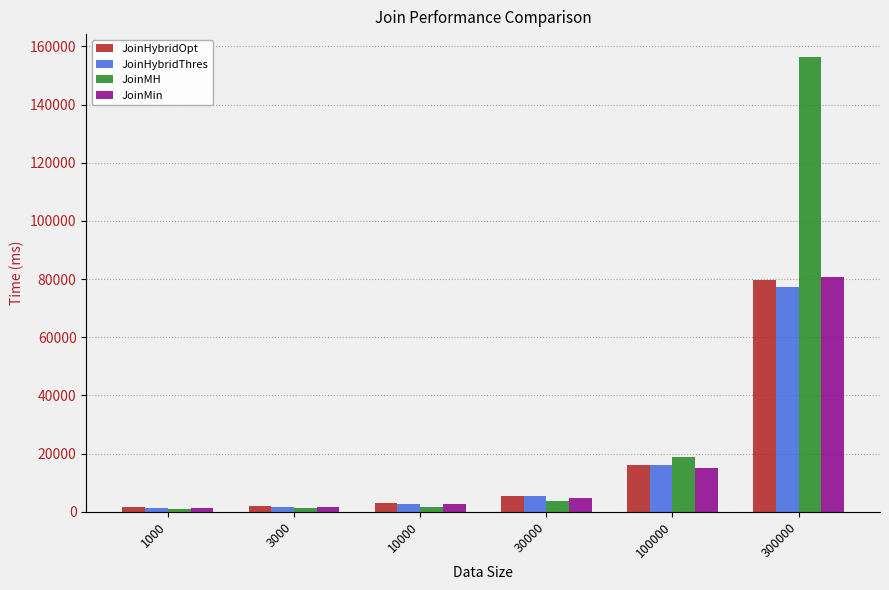

Where is JoinMin nearest to the value 41088?

100000